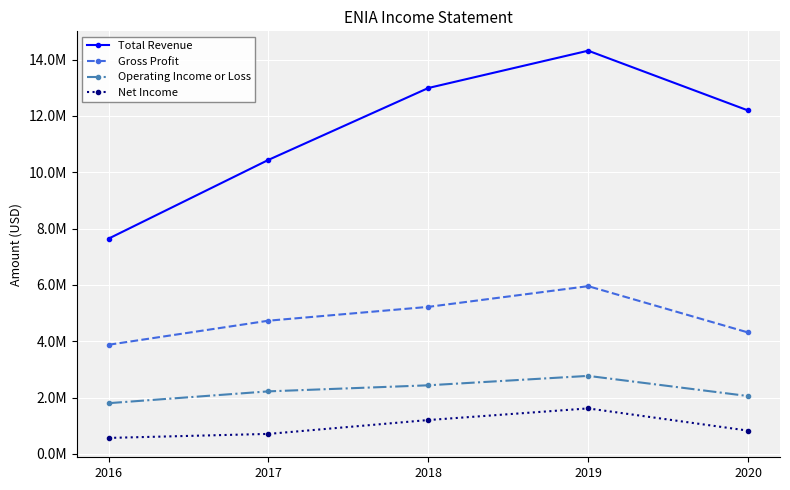

True or false: Total Revenue and Gross Profit intersect in this chart.

False